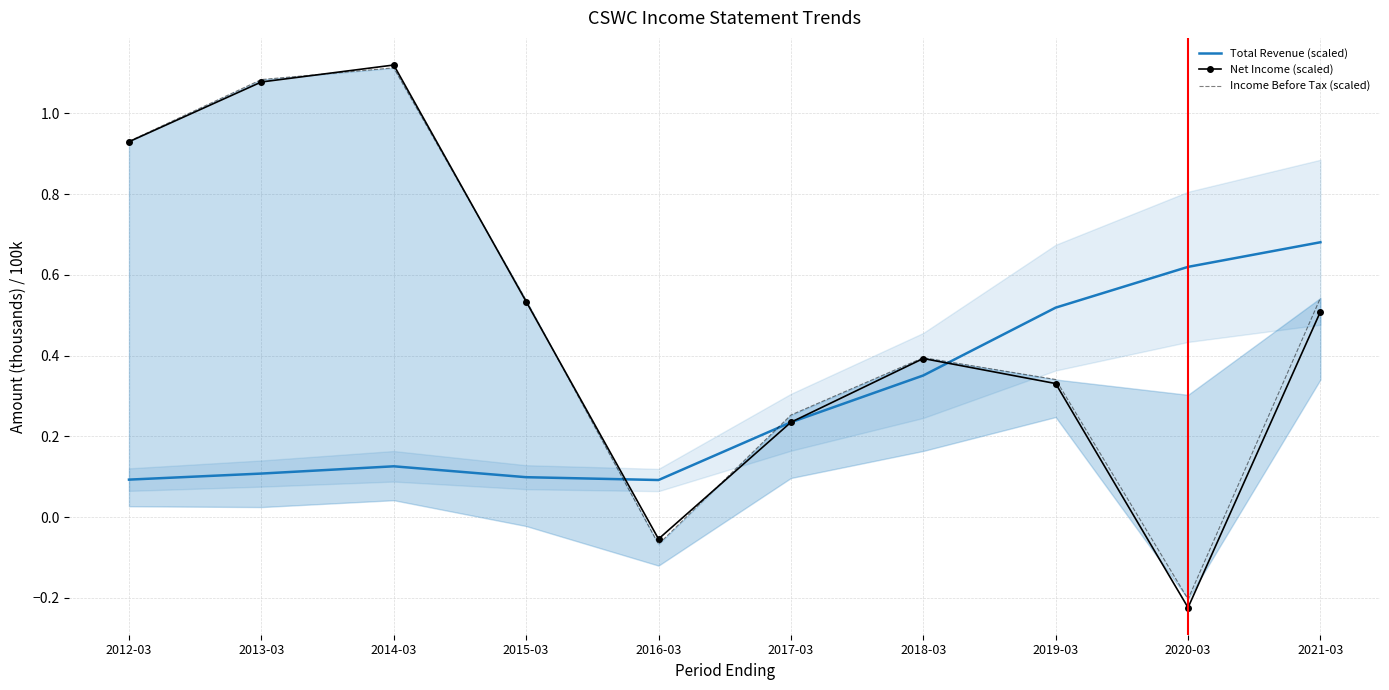

How many lines are shown in the chart?

3